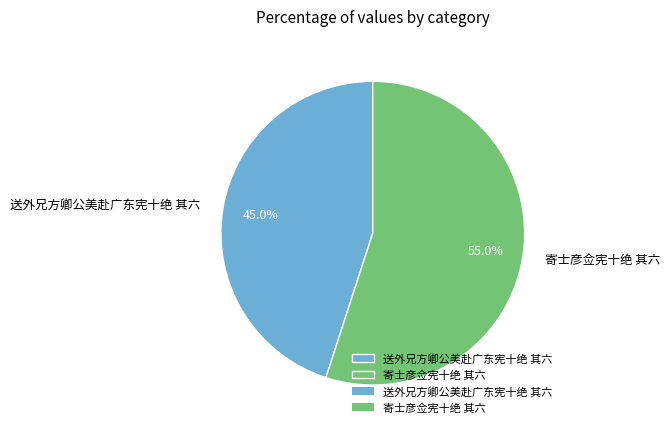

To the nearest percent, what is the difference between the largest and smallest slice percentages?

10%